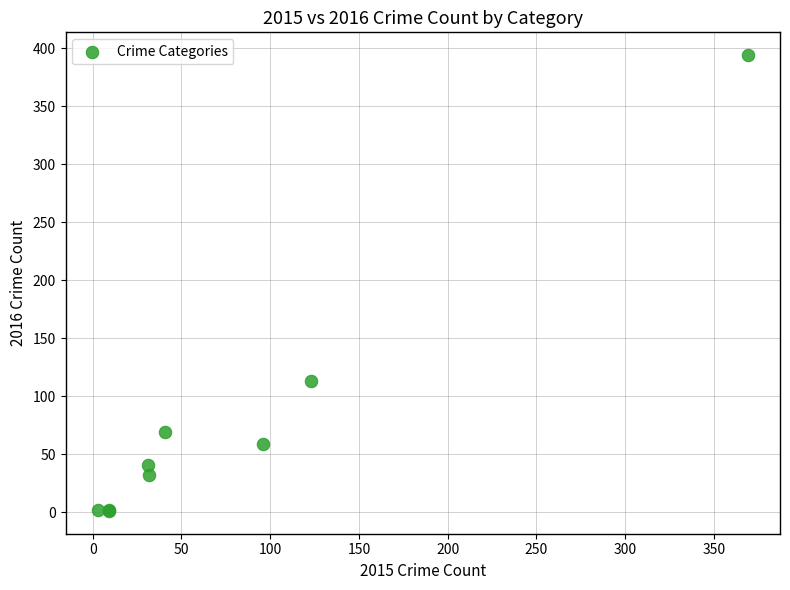

What Y value in the scatter plot is closest to 197?

113